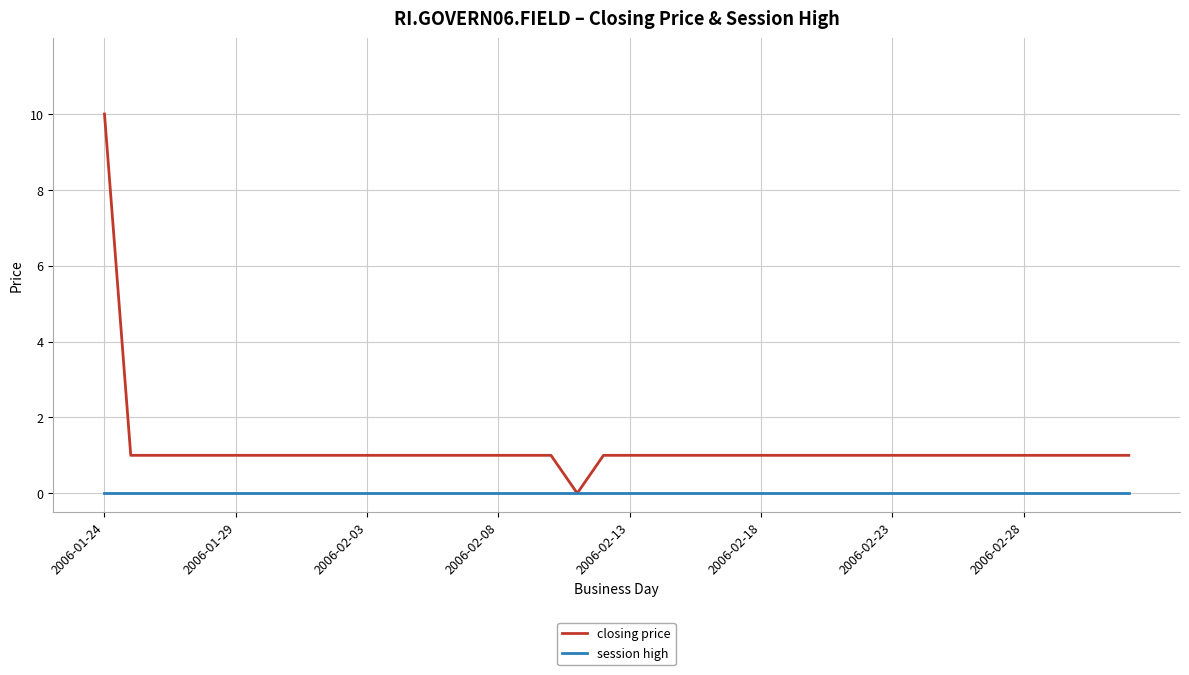

Which series has the widest spread of values?

closing price